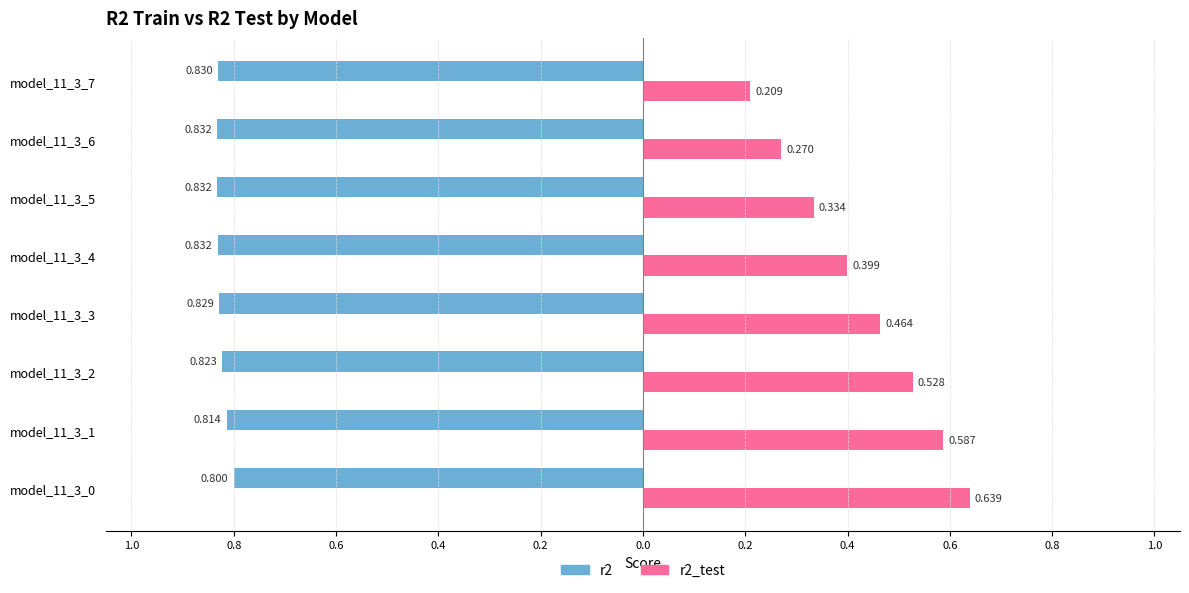

Which series has the widest spread of values?

r2_test